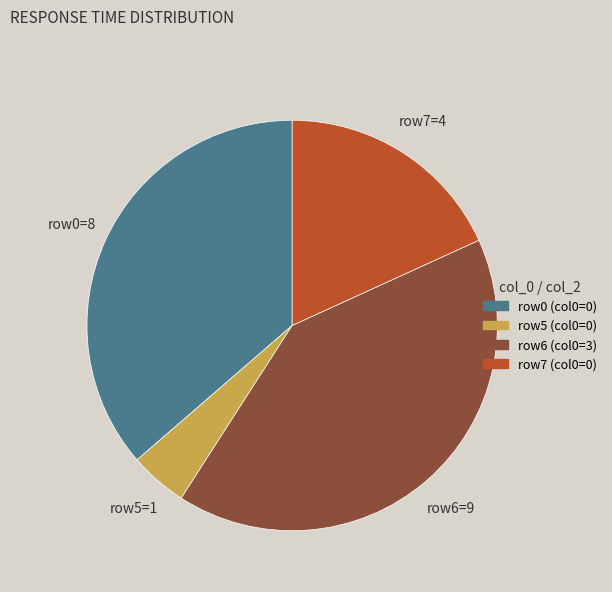

Does any single category account for the majority?

No